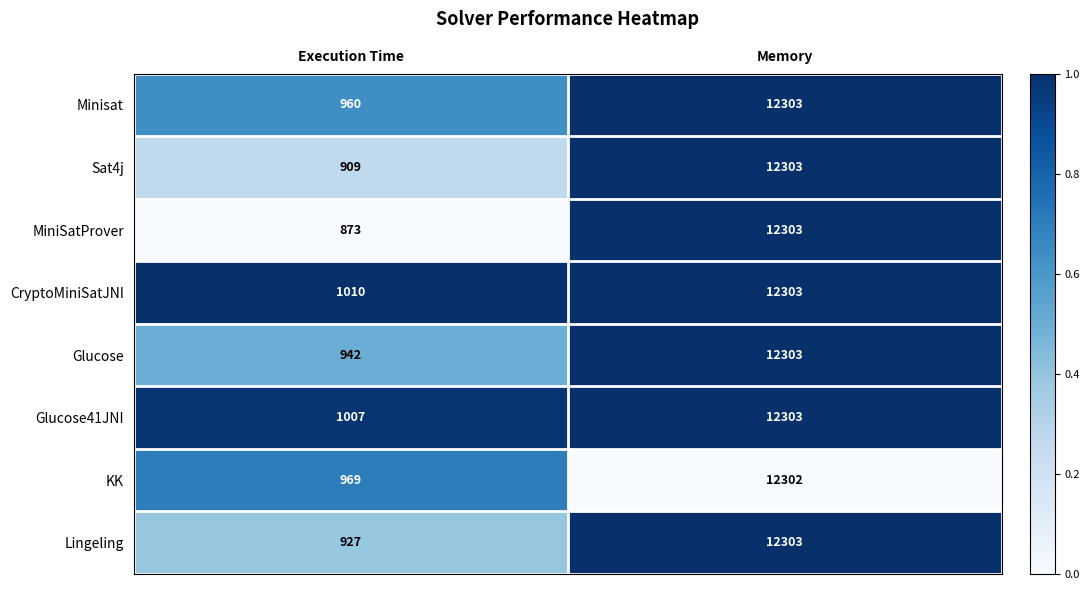

What is the total value across all series at Execution Time?

7597